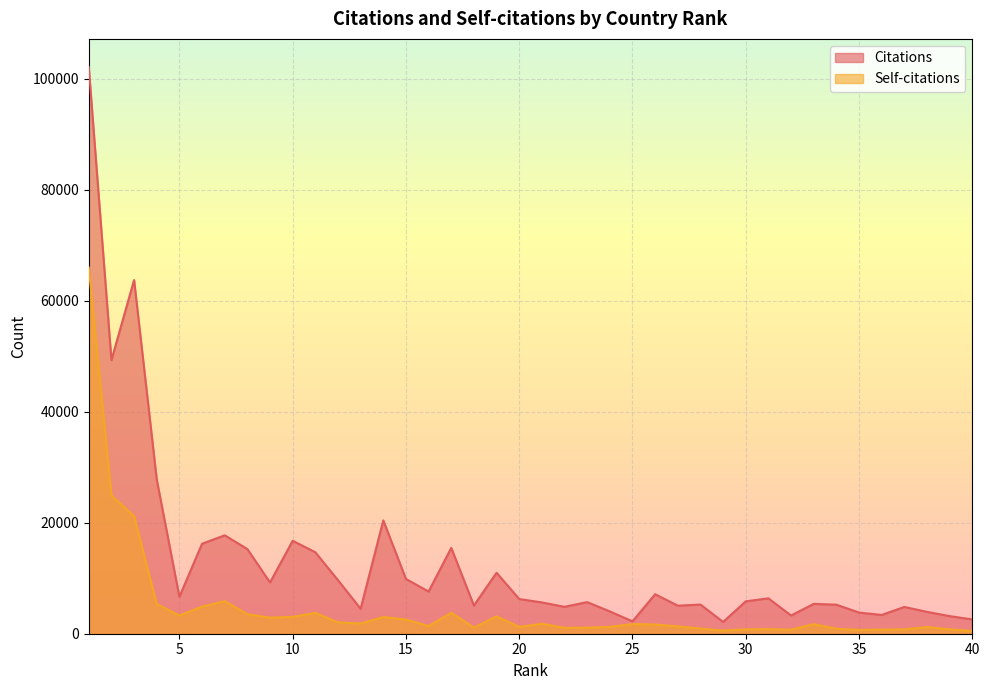

How many categories are shown in the chart?

40